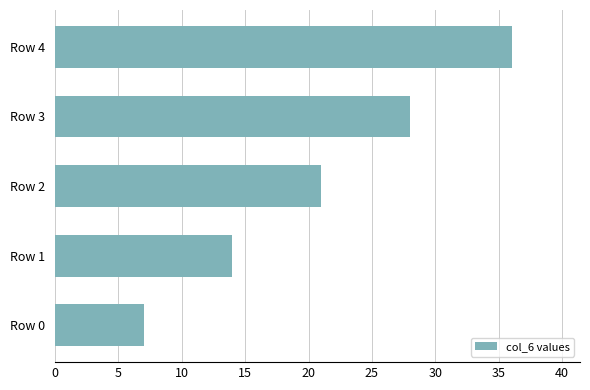

Reading top to bottom, transcribe all the data shown in this chart.

36	28	21	14	7